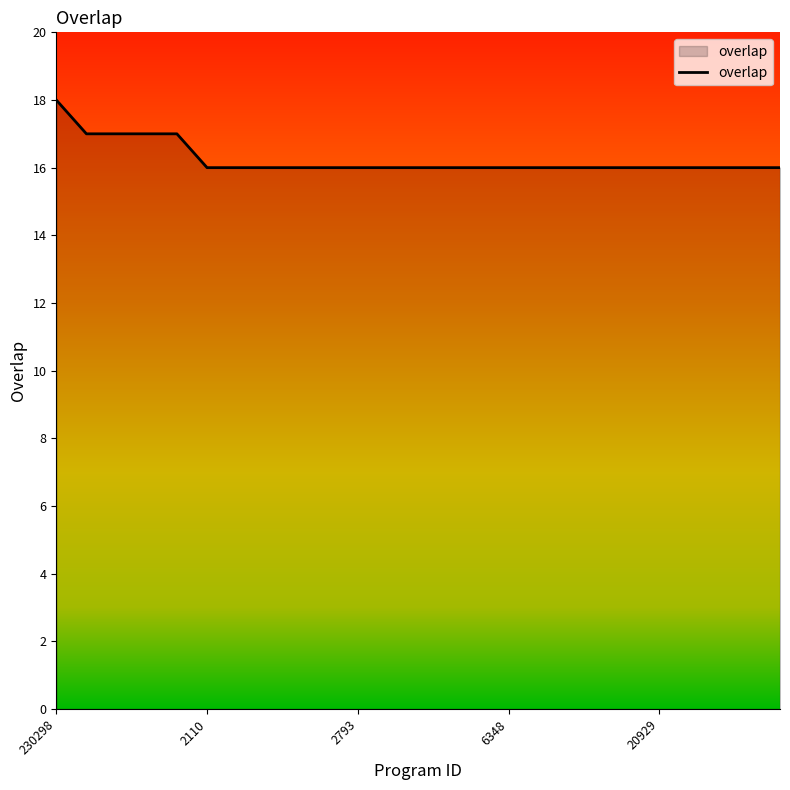

What is the greatest value displayed?

18